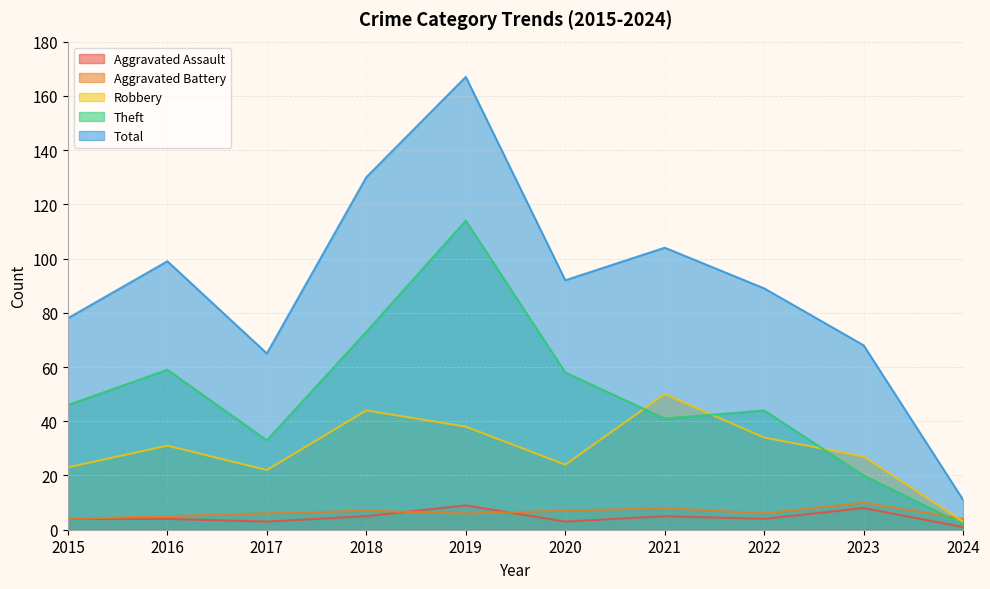

True or false: Aggravated Battery has more than 0 points higher than both neighbors.

True